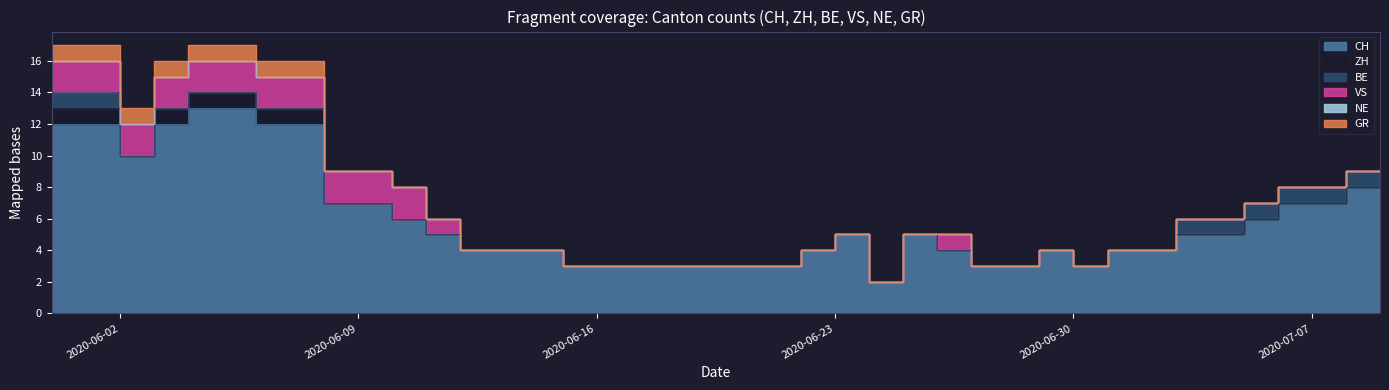

What are all the series names shown in the legend?

CH, ZH, BE, VS, NE, GR